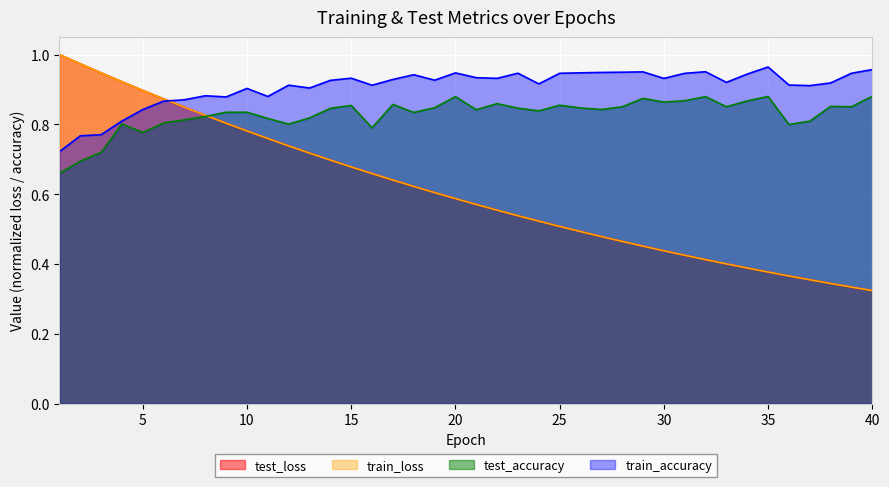

At how many categories does at least one series exceed 0?

40